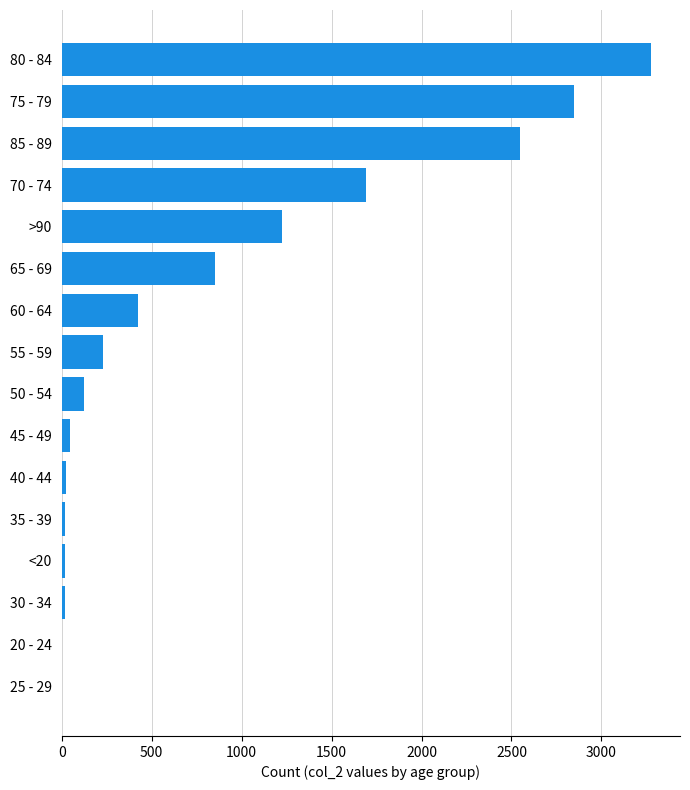

At which label is the value closest to 1638?

70 - 74